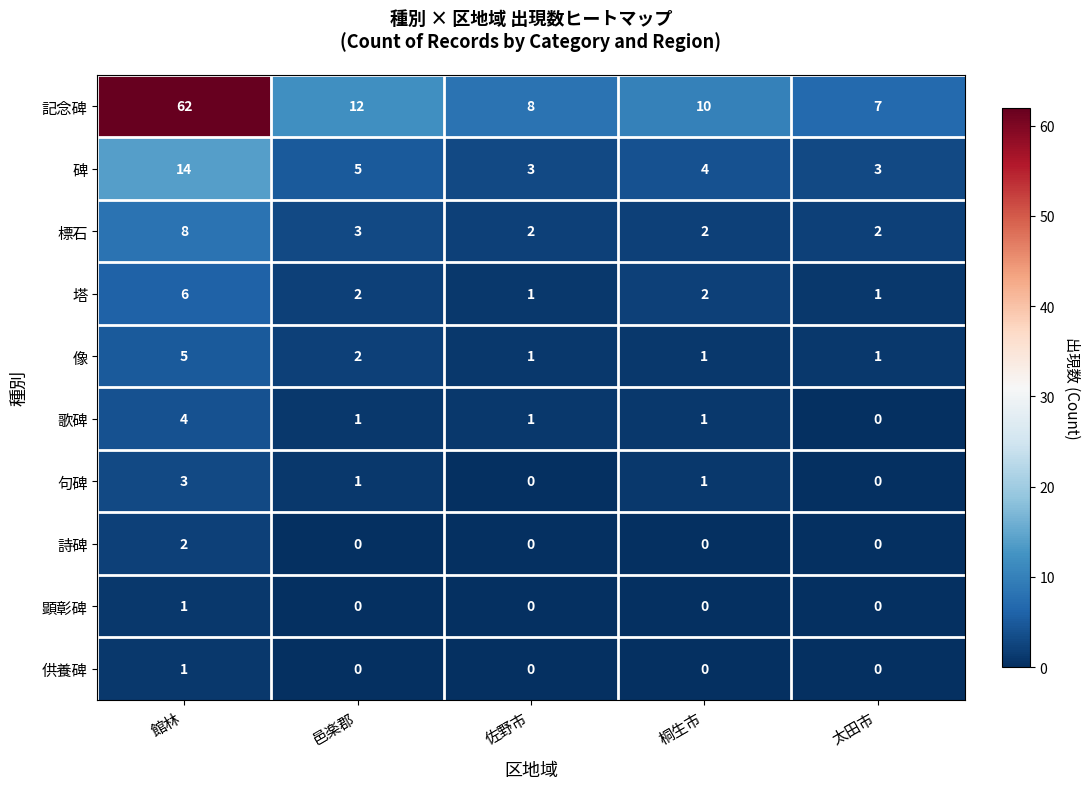

The 碑 series shows 5 at 邑楽郡. True or false?

True